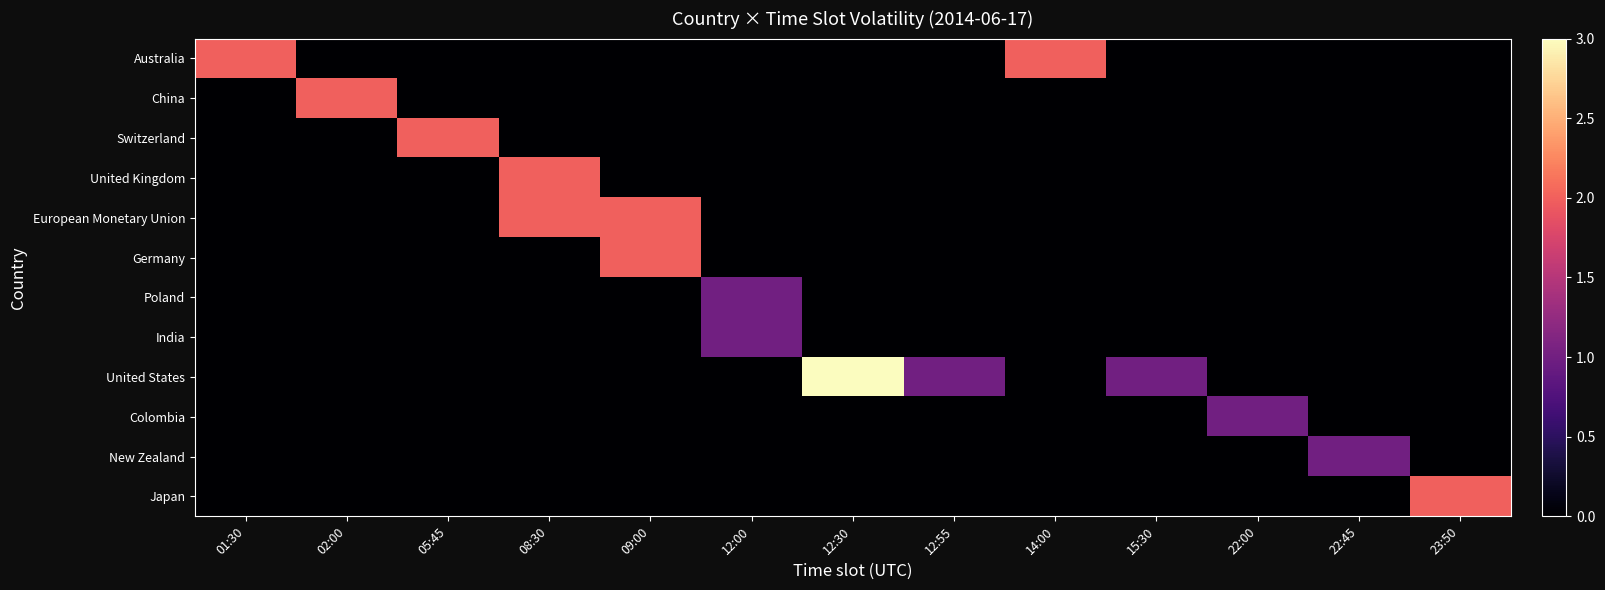

Reading left to right, extract all data points from this chart.

Australia: 01:30=2	02:00=0	05:45=0	08:30=0	09:00=0	12:00=0	12:30=0	12:55=0	14:00=2	15:30=0	22:00=0	22:45=0	23:50=0
China: 01:30=0	02:00=2	05:45=0	08:30=0	09:00=0	12:00=0	12:30=0	12:55=0	14:00=0	15:30=0	22:00=0	22:45=0	23:50=0
Switzerland: 01:30=0	02:00=0	05:45=2	08:30=0	09:00=0	12:00=0	12:30=0	12:55=0	14:00=0	15:30=0	22:00=0	22:45=0	23:50=0
United Kingdom: 01:30=0	02:00=0	05:45=0	08:30=2	09:00=0	12:00=0	12:30=0	12:55=0	14:00=0	15:30=0	22:00=0	22:45=0	23:50=0
European Monetary Union: 01:30=0	02:00=0	05:45=0	08:30=2	09:00=2	12:00=0	12:30=0	12:55=0	14:00=0	15:30=0	22:00=0	22:45=0	23:50=0
Germany: 01:30=0	02:00=0	05:45=0	08:30=0	09:00=2	12:00=0	12:30=0	12:55=0	14:00=0	15:30=0	22:00=0	22:45=0	23:50=0
Poland: 01:30=0	02:00=0	05:45=0	08:30=0	09:00=0	12:00=1	12:30=0	12:55=0	14:00=0	15:30=0	22:00=0	22:45=0	23:50=0
India: 01:30=0	02:00=0	05:45=0	08:30=0	09:00=0	12:00=1	12:30=0	12:55=0	14:00=0	15:30=0	22:00=0	22:45=0	23:50=0
United States: 01:30=0	02:00=0	05:45=0	08:30=0	09:00=0	12:00=0	12:30=3	12:55=1	14:00=0	15:30=1	22:00=0	22:45=0	23:50=0
Colombia: 01:30=0	02:00=0	05:45=0	08:30=0	09:00=0	12:00=0	12:30=0	12:55=0	14:00=0	15:30=0	22:00=1	22:45=0	23:50=0
New Zealand: 01:30=0	02:00=0	05:45=0	08:30=0	09:00=0	12:00=0	12:30=0	12:55=0	14:00=0	15:30=0	22:00=0	22:45=1	23:50=0
Japan: 01:30=0	02:00=0	05:45=0	08:30=0	09:00=0	12:00=0	12:30=0	12:55=0	14:00=0	15:30=0	22:00=0	22:45=0	23:50=2